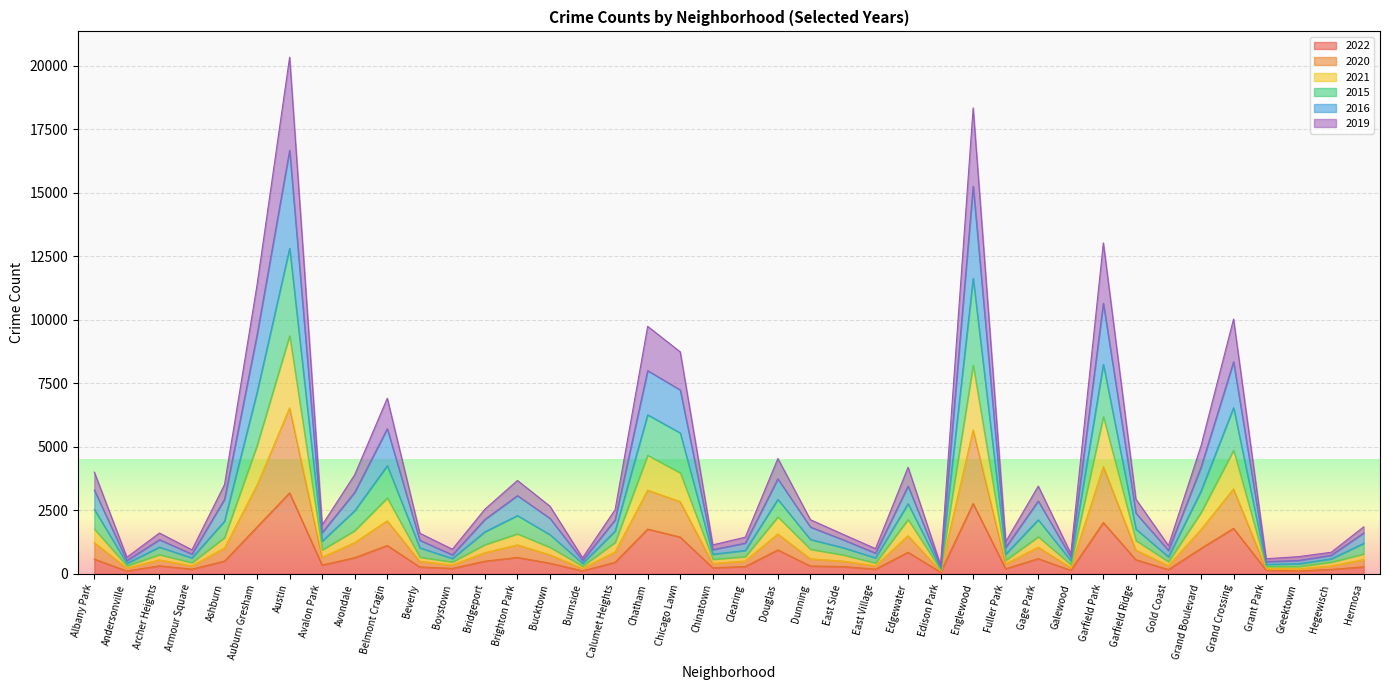

True or false: 2019 and 2016 cross at least once.

False